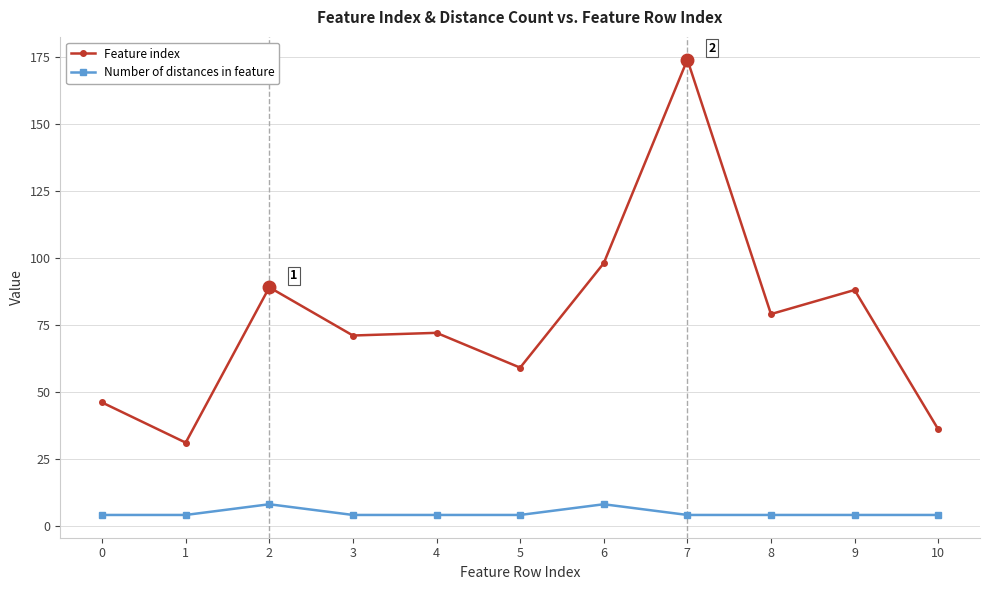

List the series in order of their peak value, lowest first.

Number of distances in feature, Feature index